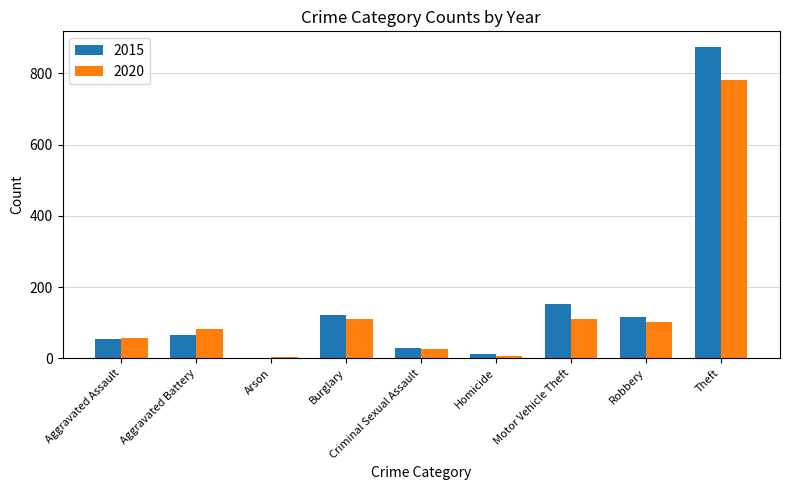

True or false: 2020 has a value of 82 at Aggravated Battery.

True